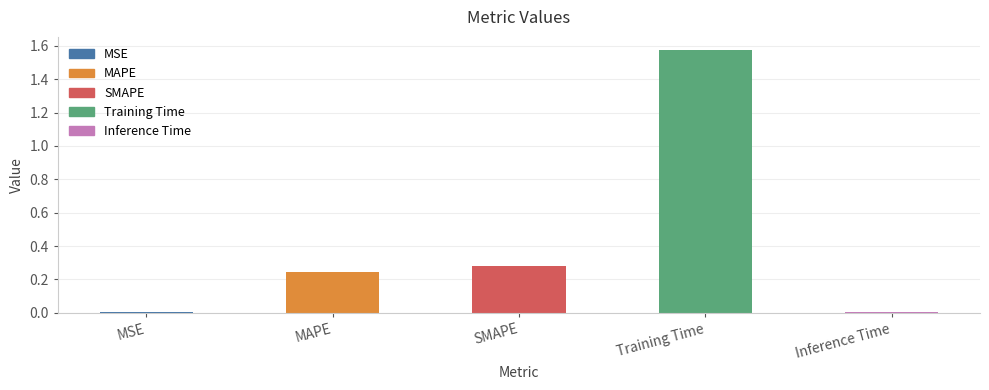

What position from the left is MAPE?

2